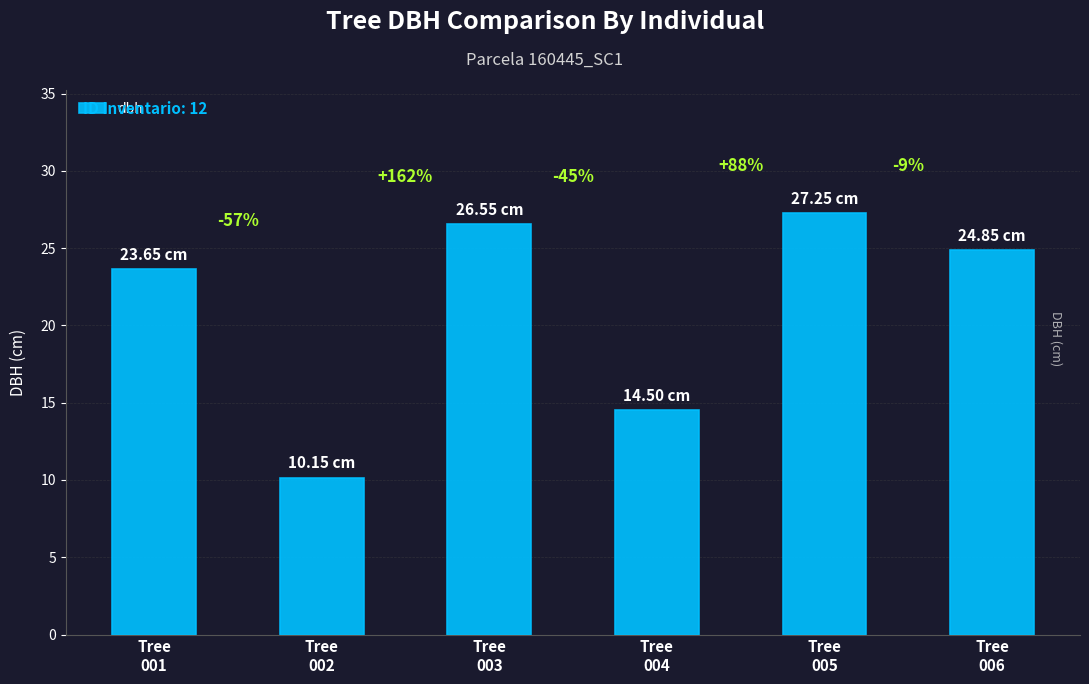

What is the value of the 1st bar from the left?

23.6